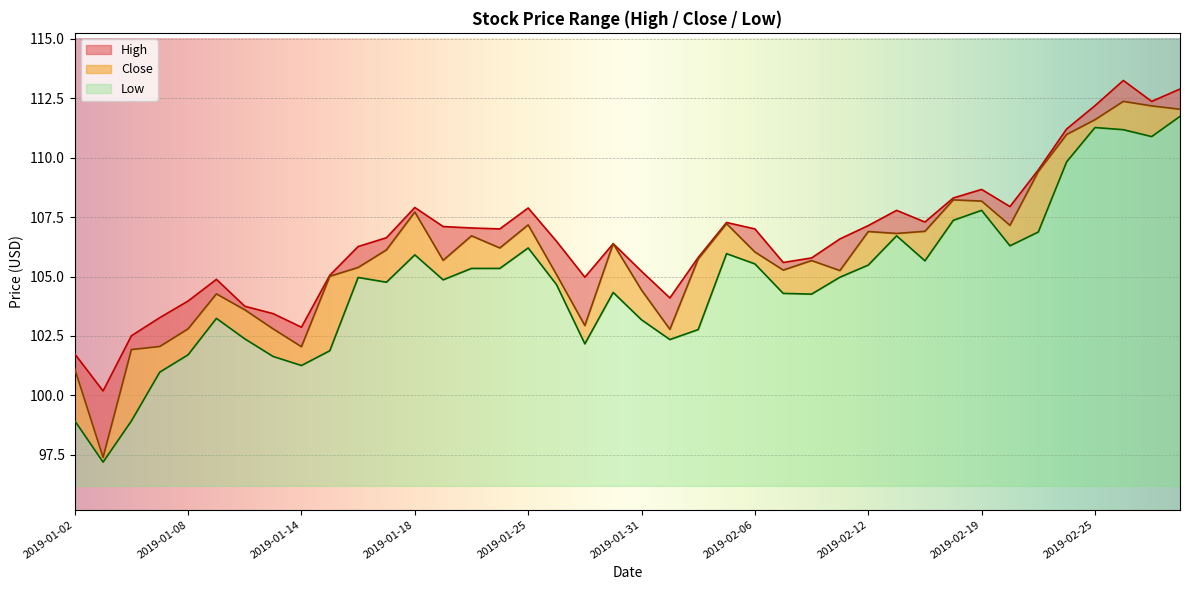

How many interior local peaks does the High series have?

8